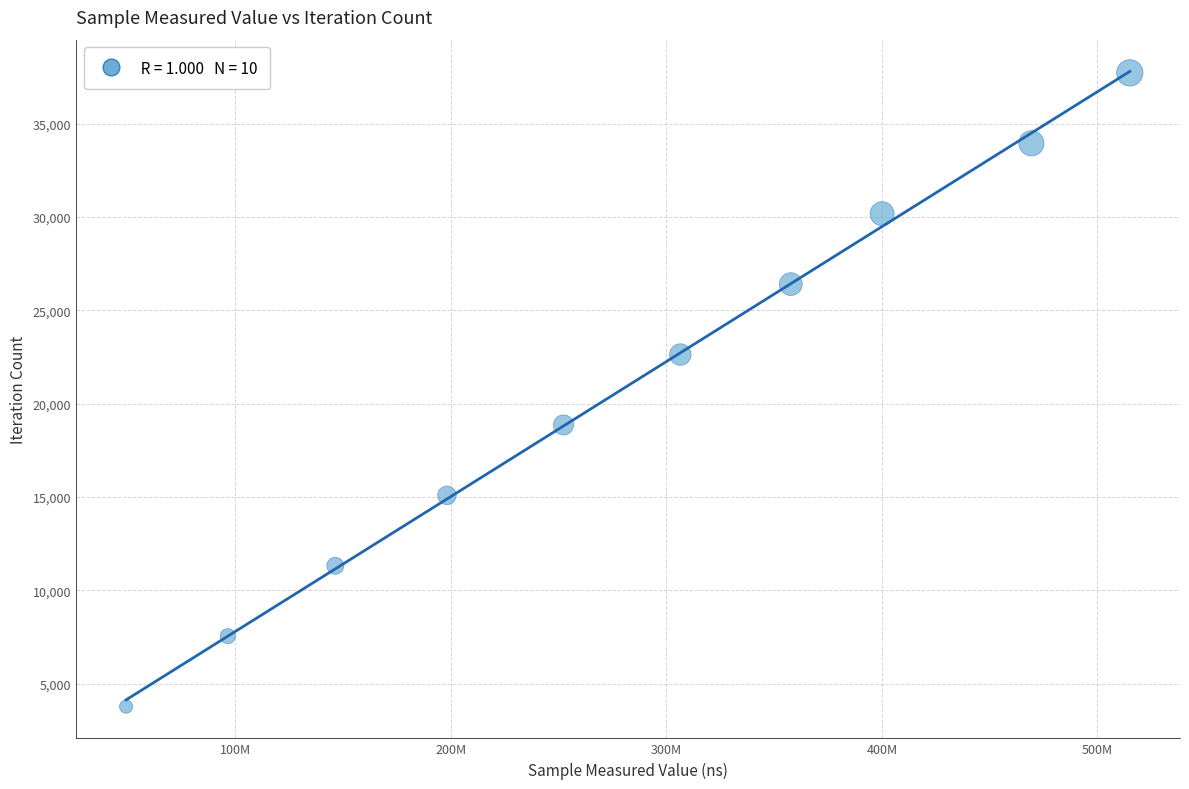

What is the average X value?

279118594